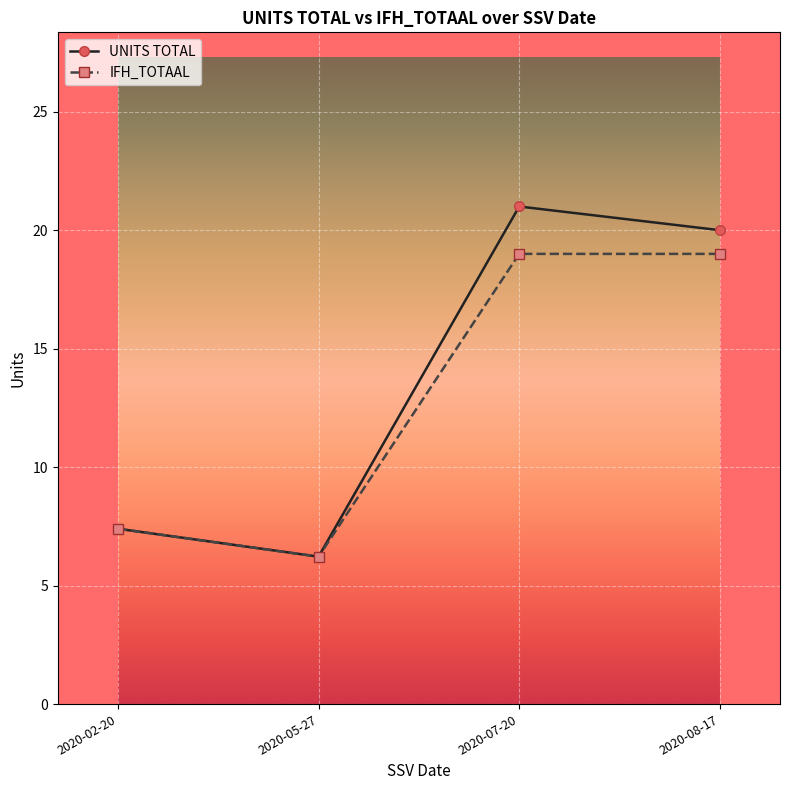

What is the minimum value shown in the chart?

6.2